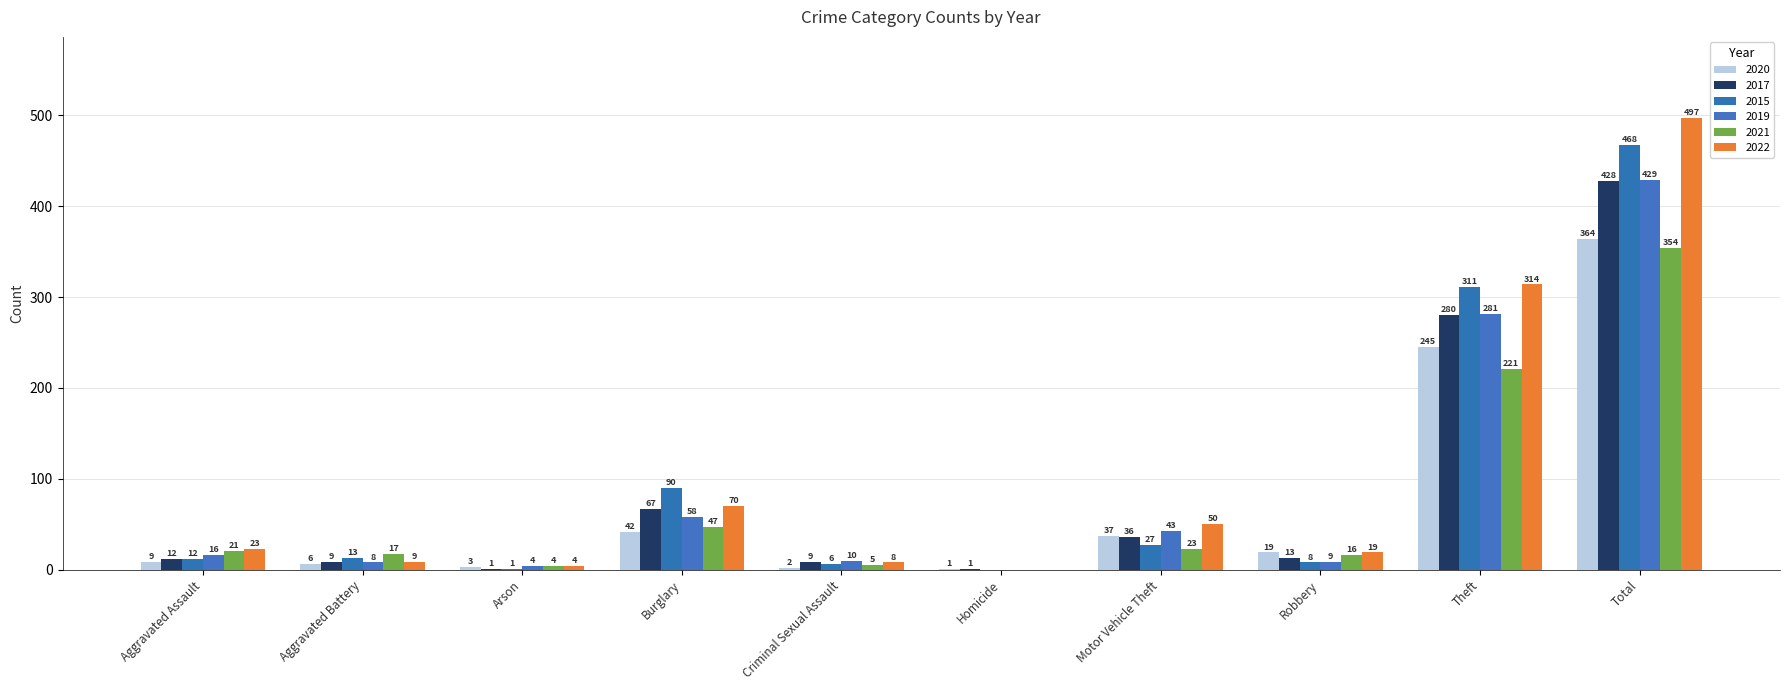

Is the value of 2020 at Aggravated Assault greater than the value of 2021 at Burglary?

No